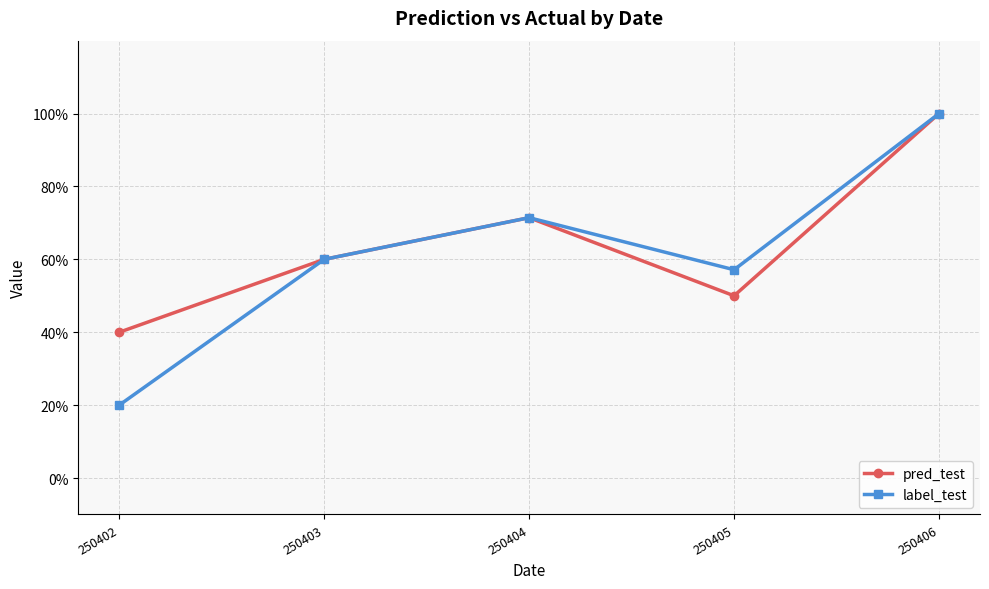

Between 250402 and 250405, which series saw the biggest shift?

label_test